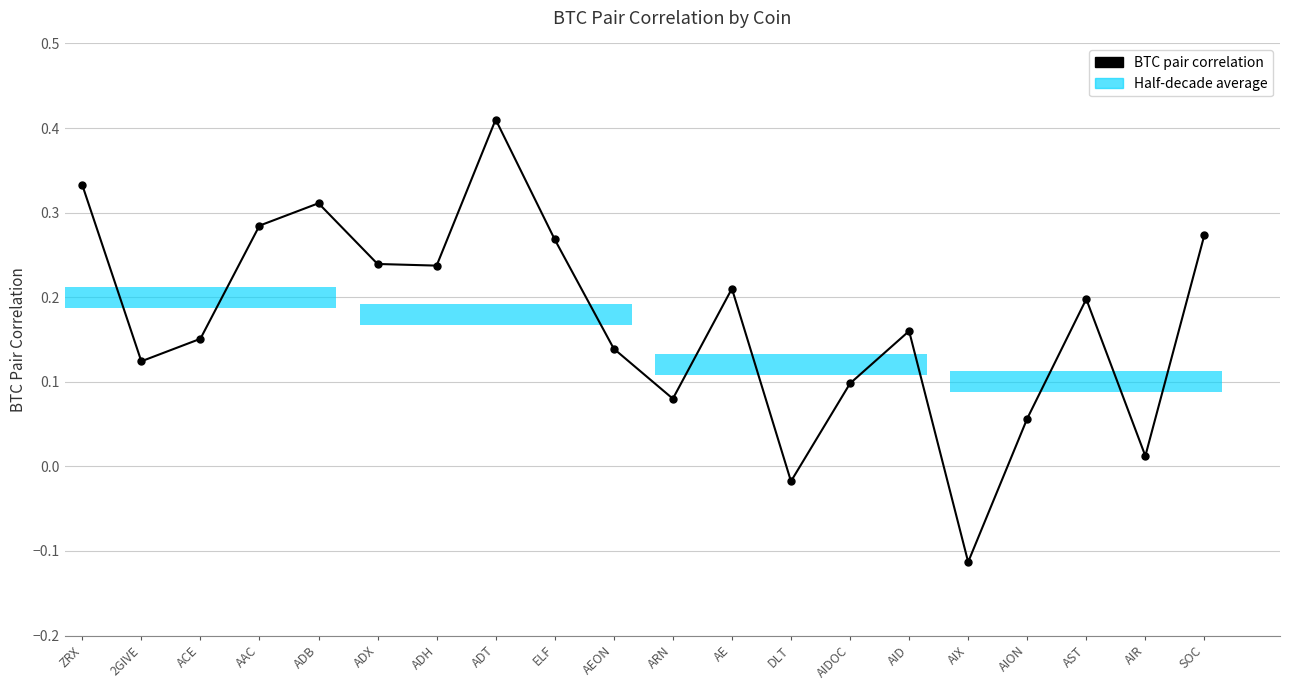

What is the value of the 7th bar from the left?

0.2